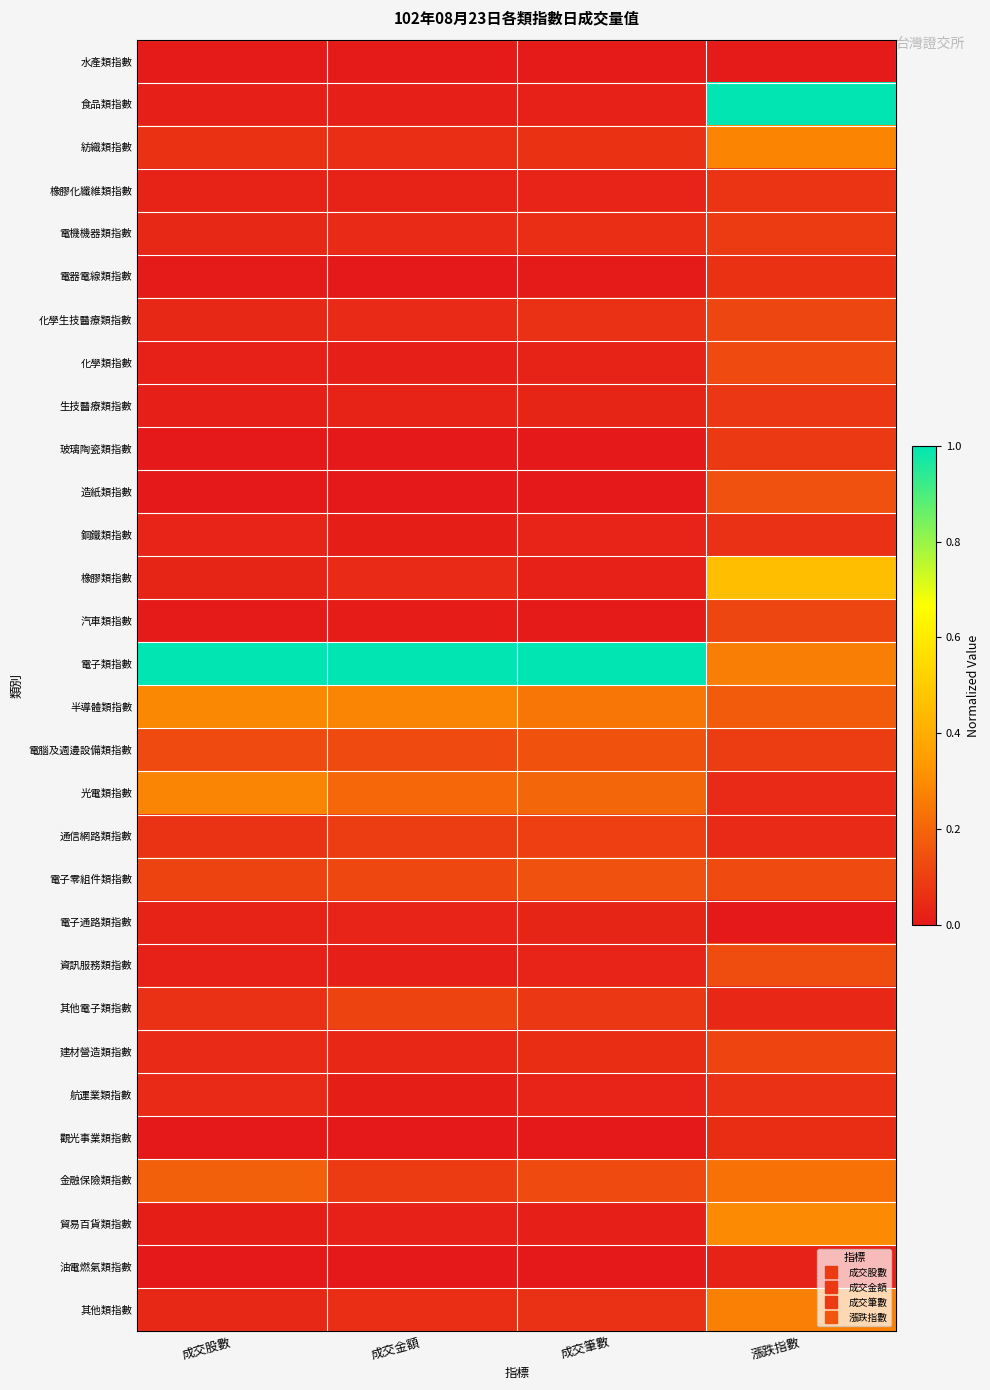

At how many categories does at least one series exceed 0?

4